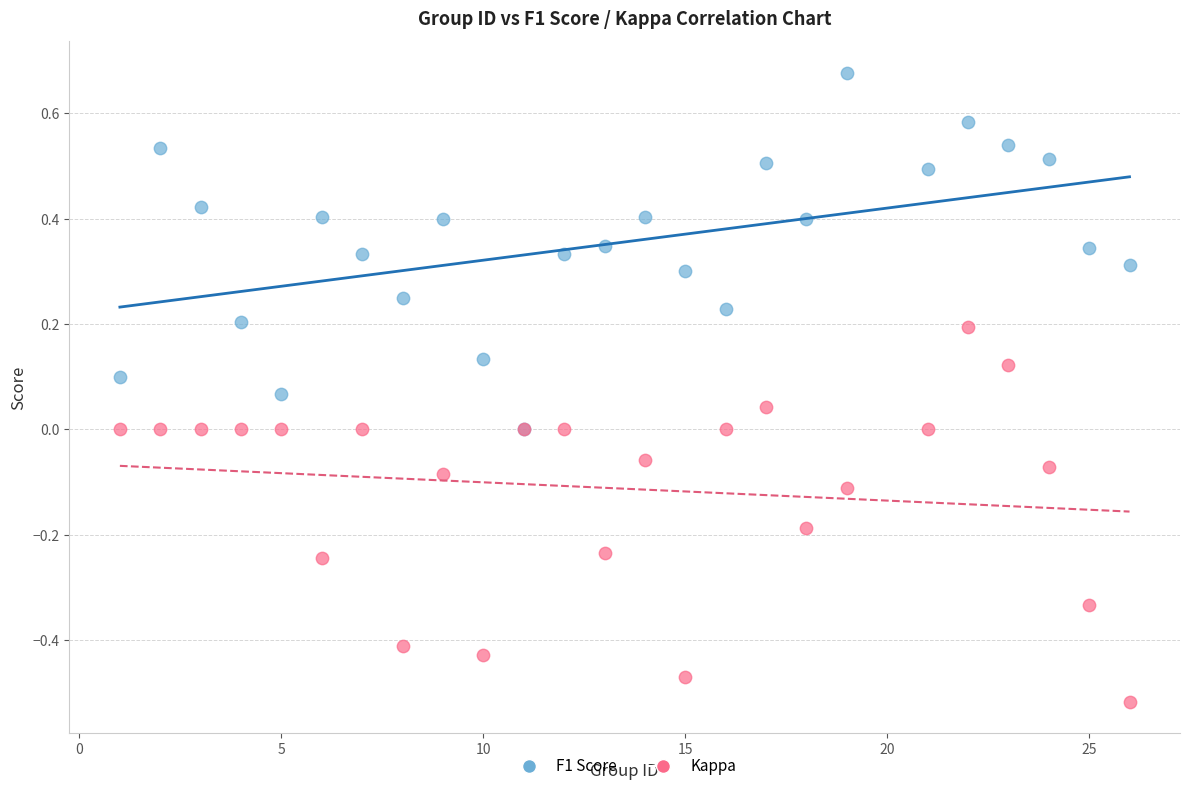

Which series reaches the maximum Y coordinate?

F1 Score